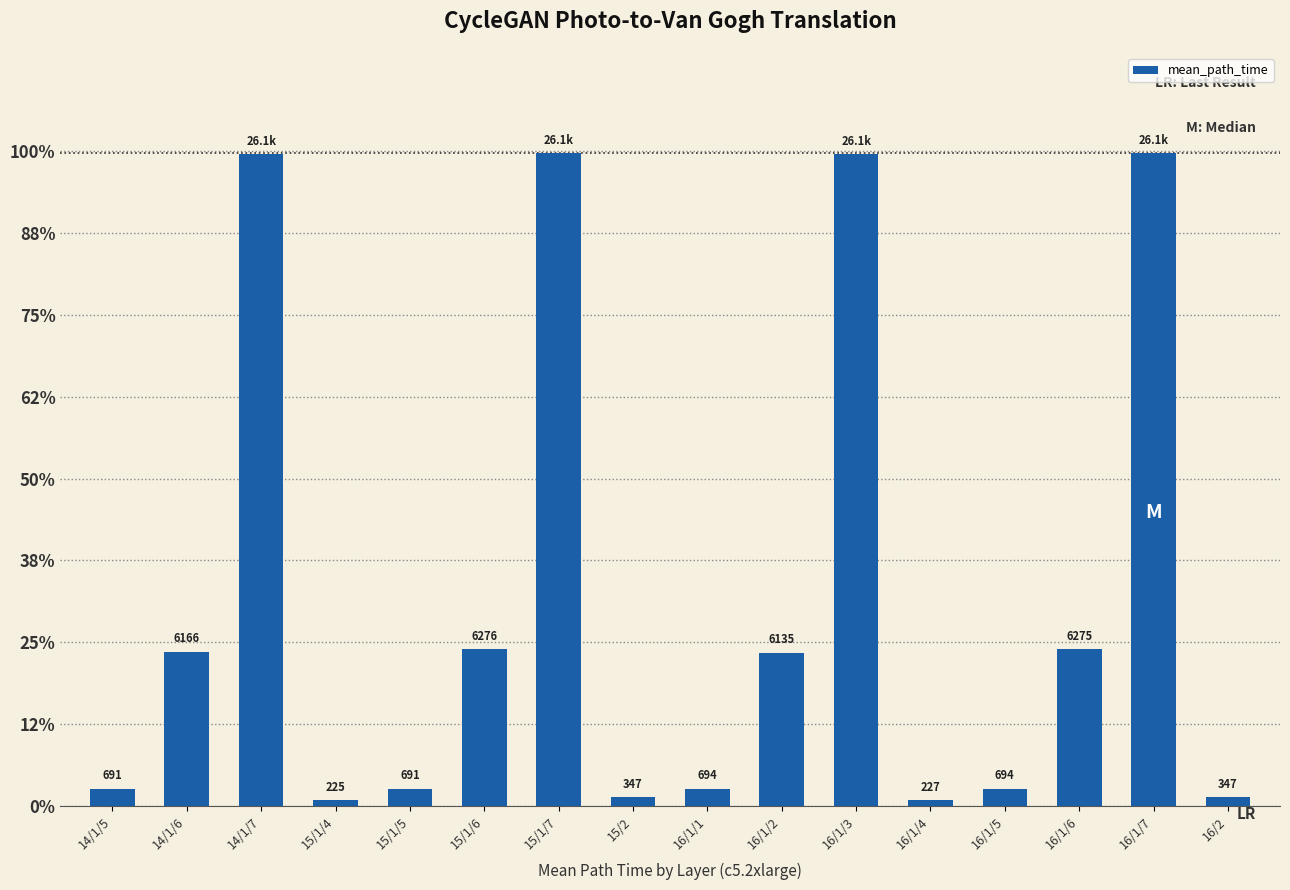

Is it true that the value at 16/1/1 is 694.3?

True